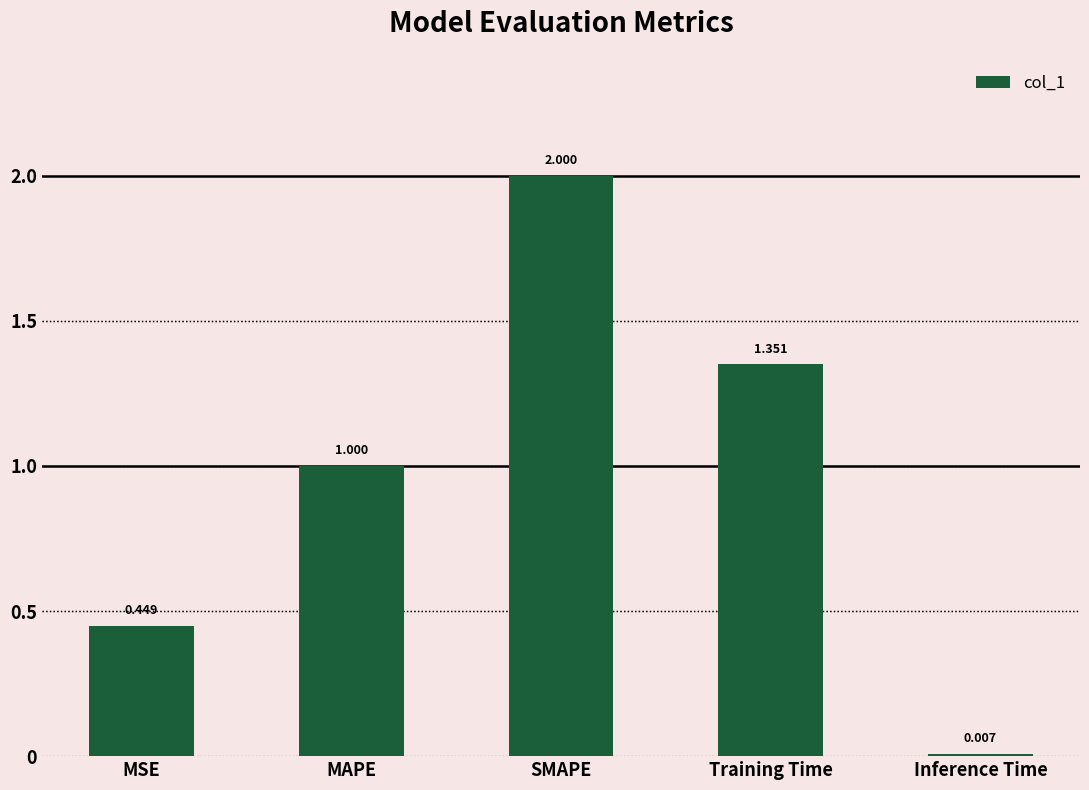

Where is the data nearest to the value 1?

MAPE